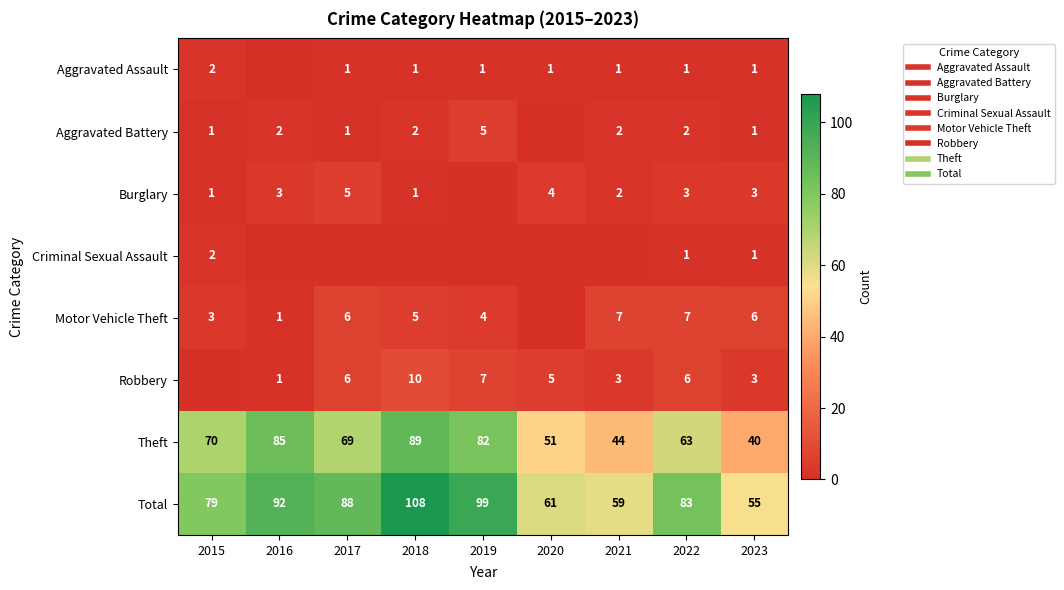

Rank the series at 2015 from lowest to highest value.

Robbery, Aggravated Battery, Burglary, Aggravated Assault, Criminal Sexual Assault, Motor Vehicle Theft, Theft, Total